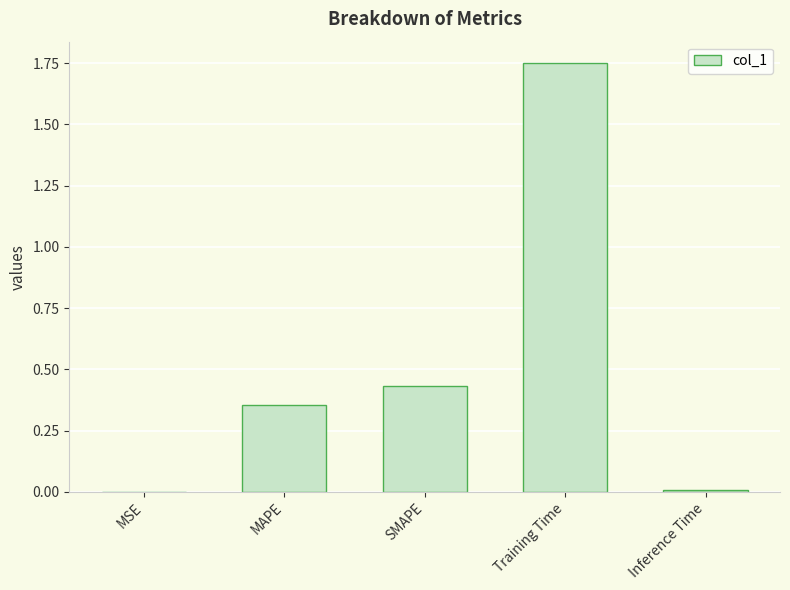

Which category has the highest value across all series?

Training Time